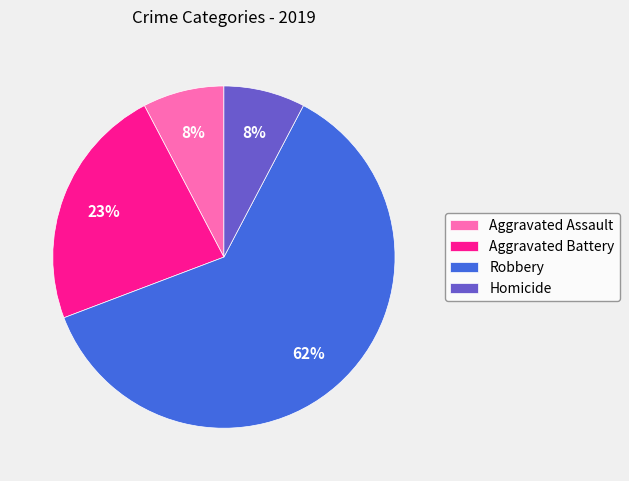

Which slice is the largest?

Robbery